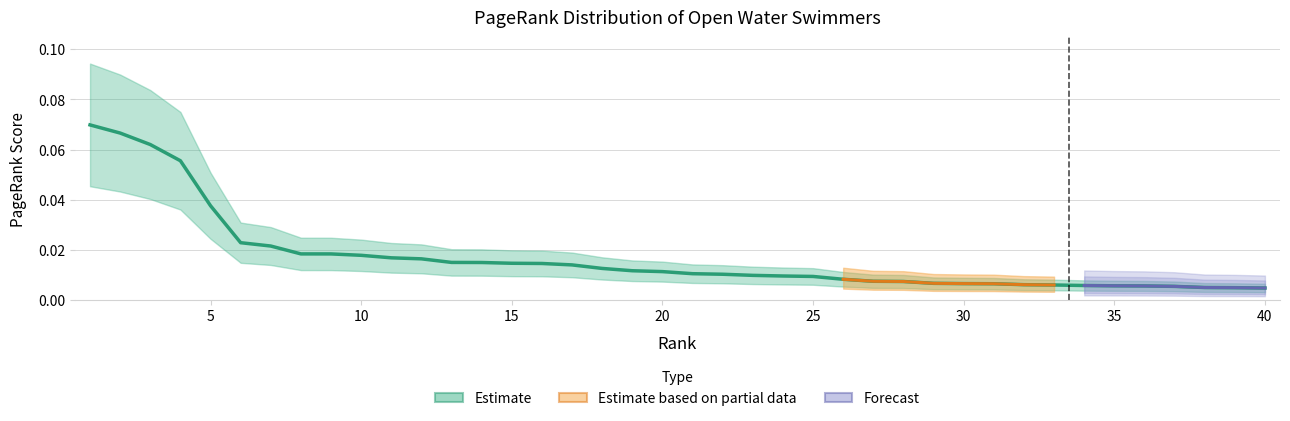

Reading left to right, what are all the values shown in this chart?

1=0.1	2=0.1	3=0.1	4=0.1	5=0.0	6=0.0	7=0.0	8=0.0	9=0.0	10=0.0	11=0.0	12=0.0	13=0.0	14=0.0	15=0.0	16=0.0	17=0.0	18=0.0	19=0.0	20=0.0	21=0.0	22=0.0	23=0.0	24=0.0	25=0.0	26=0.0	27=0.0	28=0.0	29=0.0	30=0.0	31=0.0	32=0.0	33=0.0	34=0.0	35=0.0	36=0.0	37=0.0	38=0.0	39=0.0	40=0.0